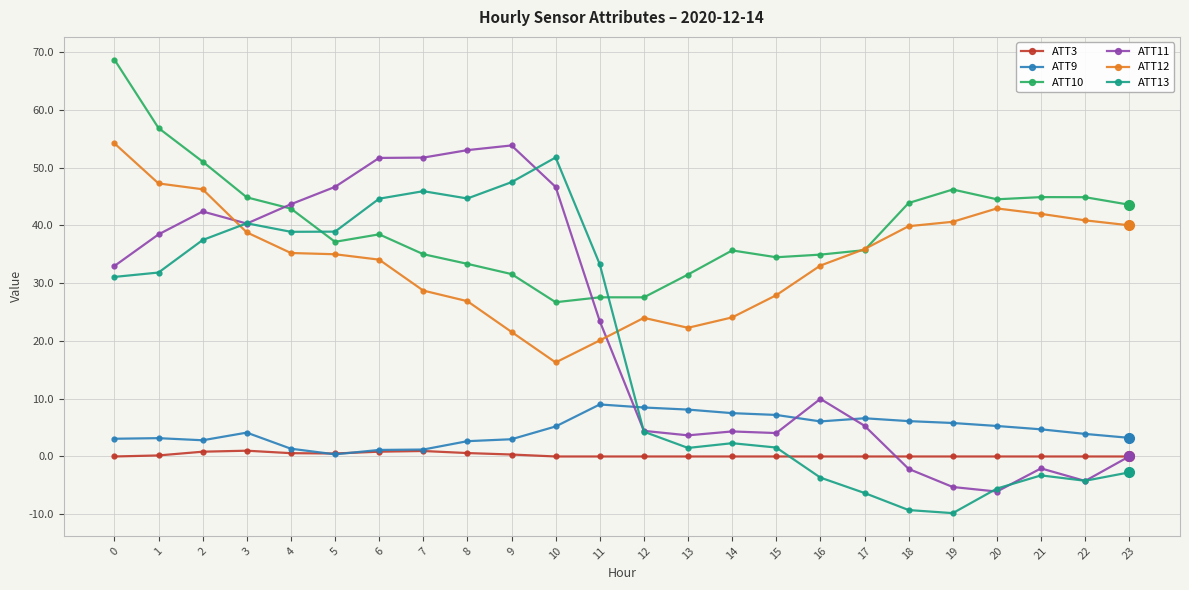

True or false: ATT9 has a value of 3.2 at 23.

True